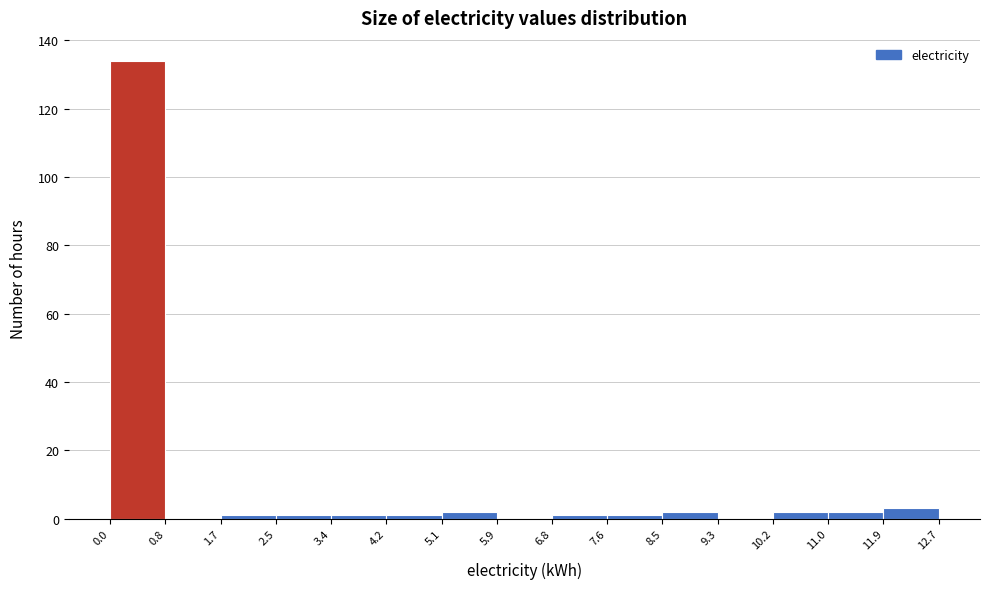

What is the height of the bar covering 8.5 to 9.3 on the x-axis? The values are not printed on the chart, so give them approximately, as read against the axis.

2